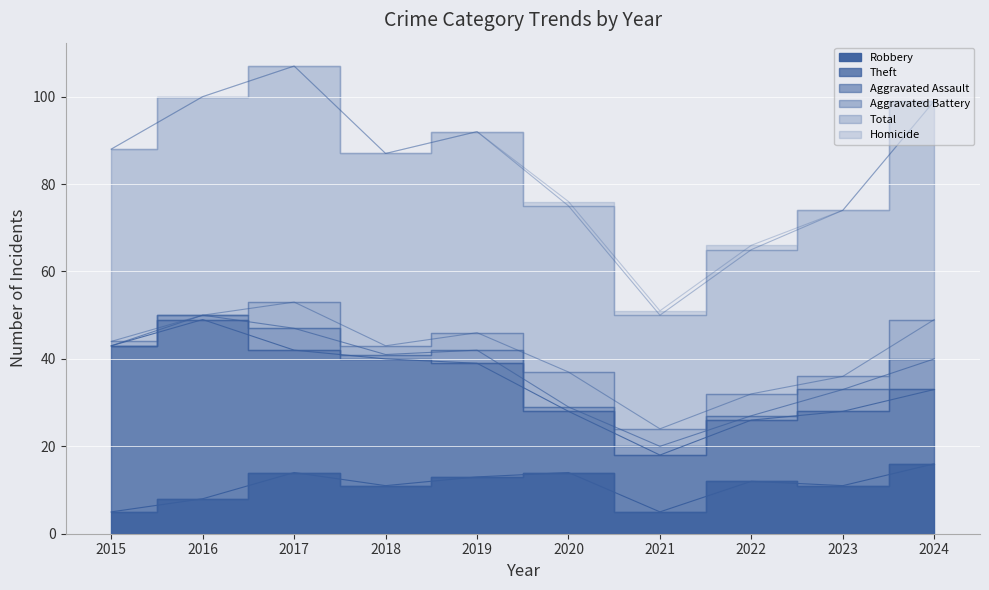

Count the number of data series in this chart.

6